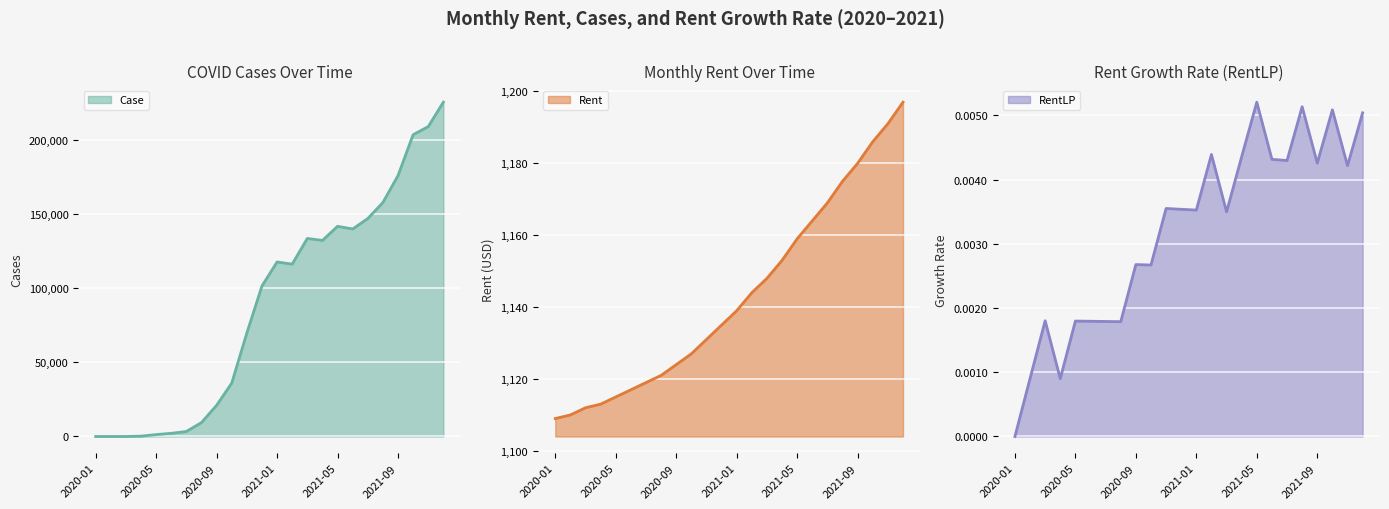

What is the label of the 24th point from the right?

2020-01